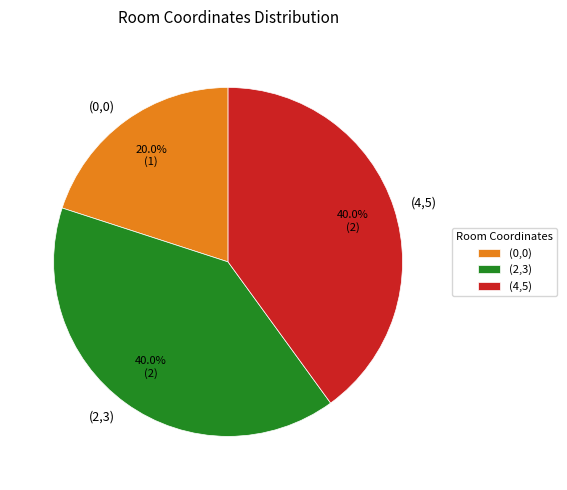

How many slices are in this pie chart?

3